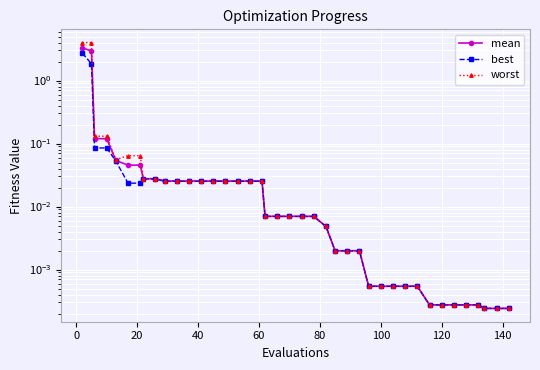

Is it true that mean equals 0.0 at 160?

False